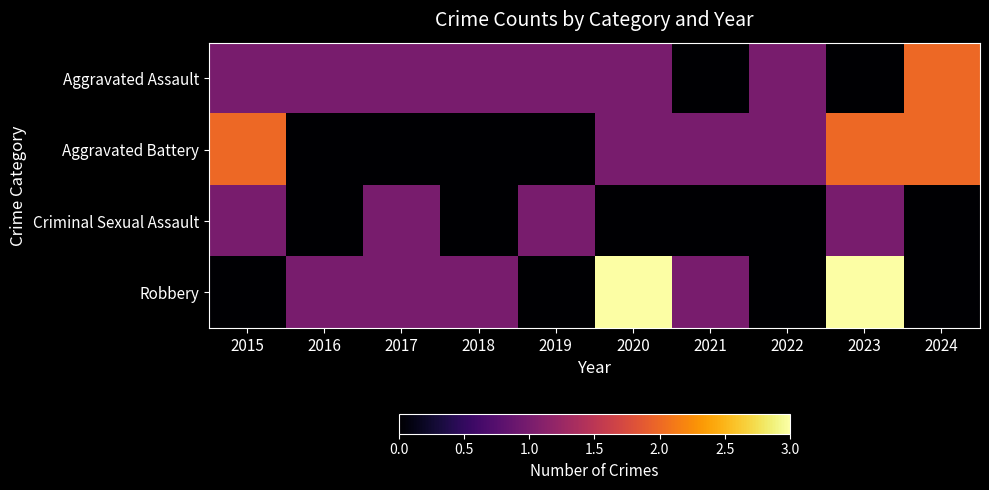

Reading left to right, transcribe all the data shown in this chart.

Aggravated Assault: 2015=1	2016=1	2017=1	2018=1	2019=1	2020=1	2021=0	2022=1	2023=0	2024=2
Aggravated Battery: 2015=2	2016=0	2017=0	2018=0	2019=0	2020=1	2021=1	2022=1	2023=2	2024=2
Criminal Sexual Assault: 2015=1	2016=0	2017=1	2018=0	2019=1	2020=0	2021=0	2022=0	2023=1	2024=0
Robbery: 2015=0	2016=1	2017=1	2018=1	2019=0	2020=3	2021=1	2022=0	2023=3	2024=0